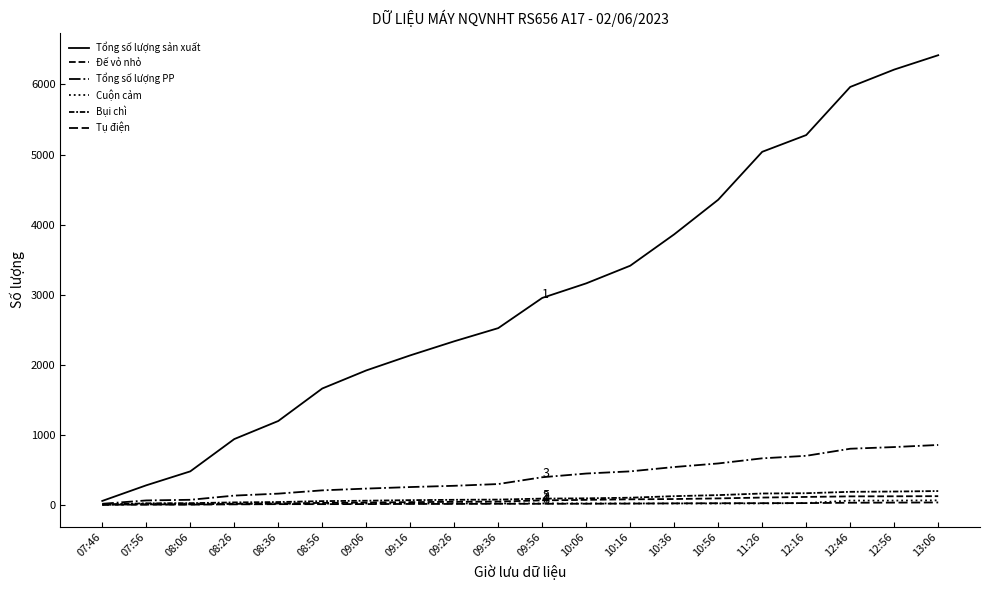

How many values in the Bụi chì series are below 88?

10